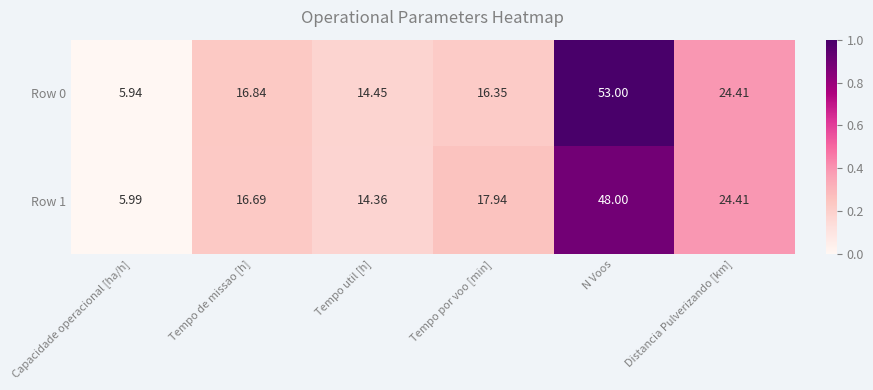

Which label corresponds to the smallest value in the chart?

Capacidade operacional [ha/h]